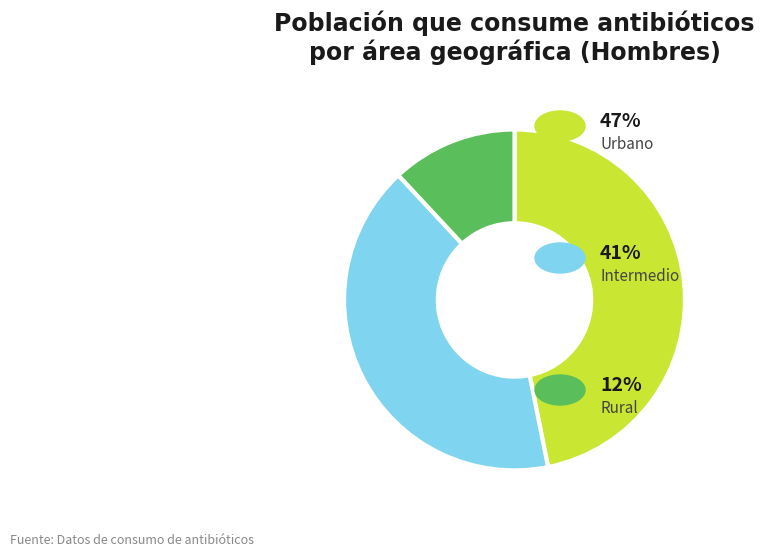

How many slices are in this pie chart?

3